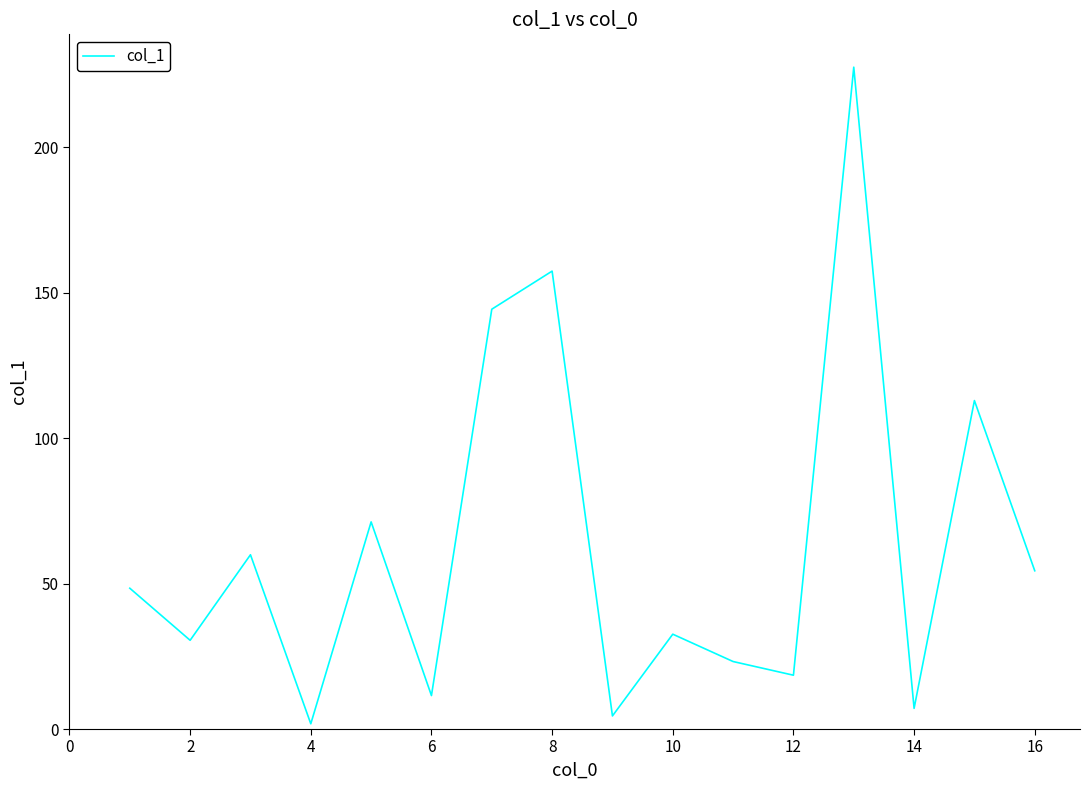

Does the chart have visible grid lines?

No